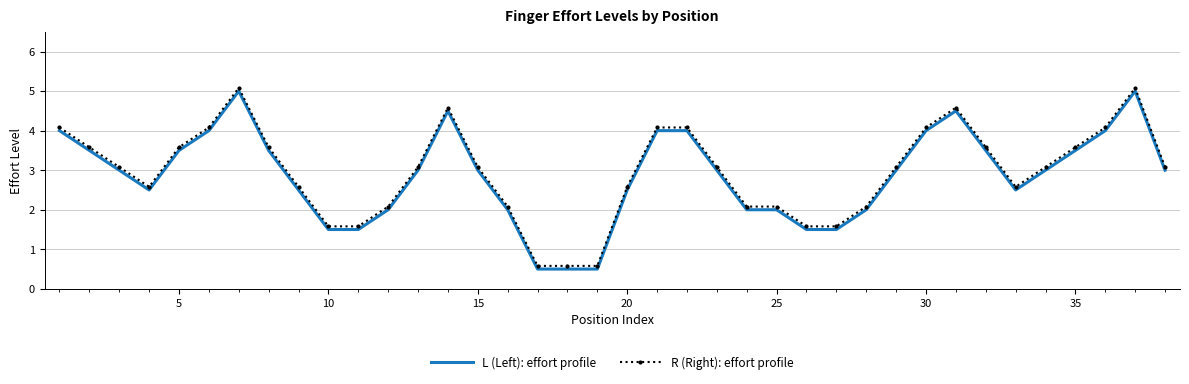

True or false: R (Right): effort profile and L (Left): effort profile intersect in this chart.

False